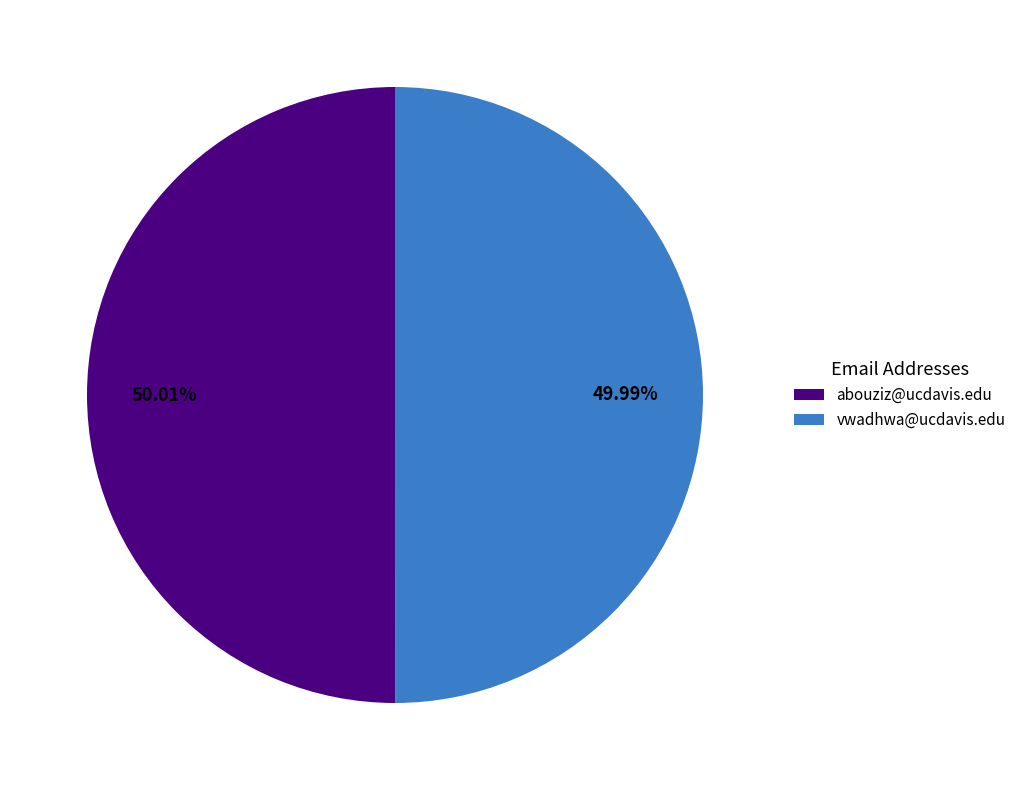

Does any single category account for the majority?

Yes